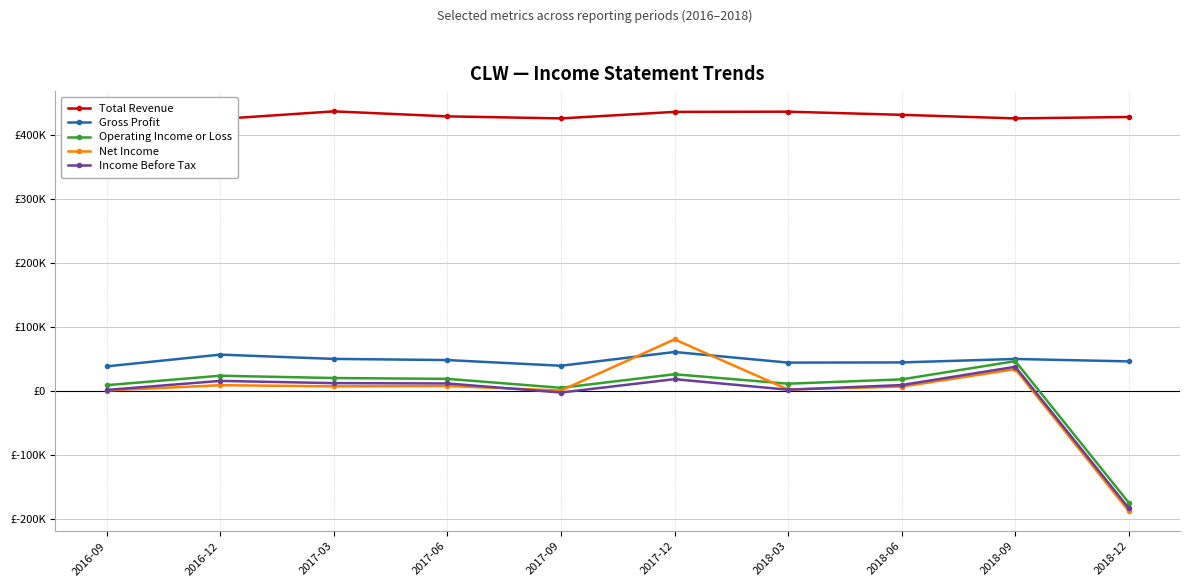

At which category is the sum across all series the highest?

2017-12